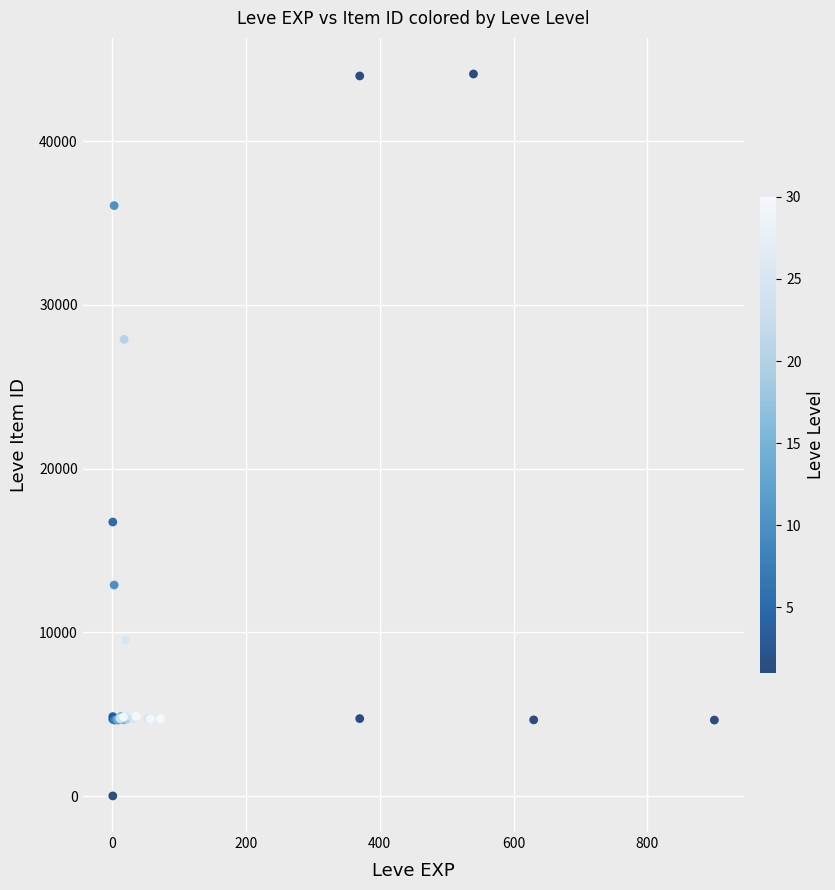

What Y value in the scatter plot is closest to 22050?

16734